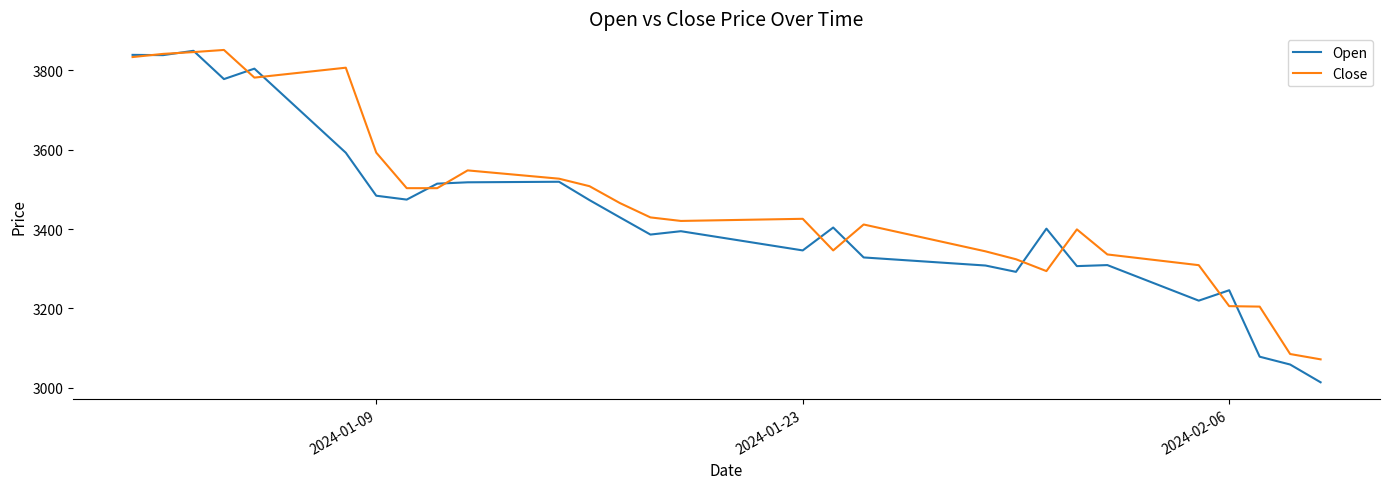

What is the average value of the Open series?

3431.0